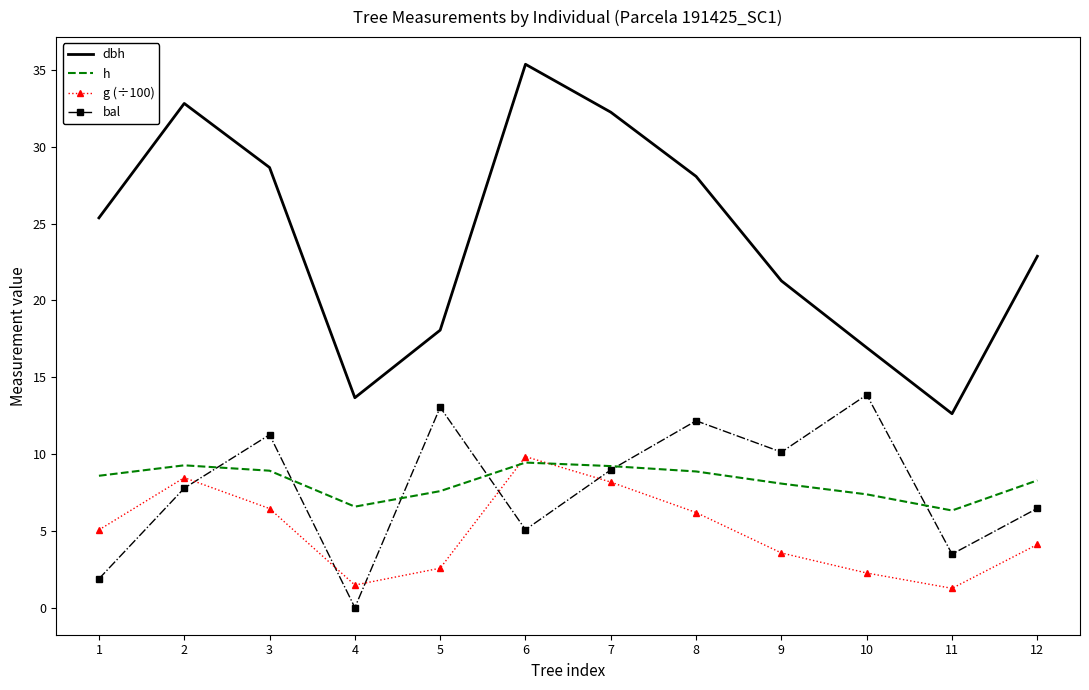

The value of h at 2 is 9.3. True or false?

True